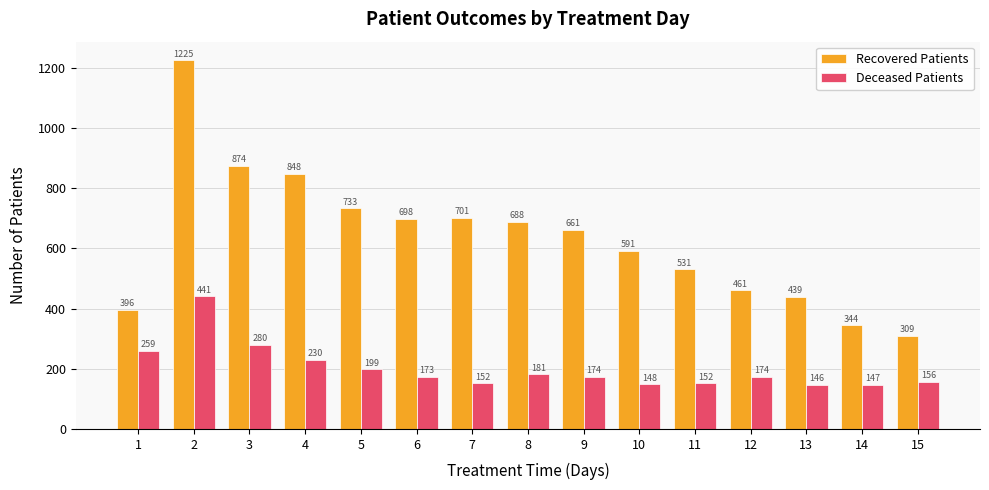

What is the value of the Recovered Patients bar at the 15th from the left?

309